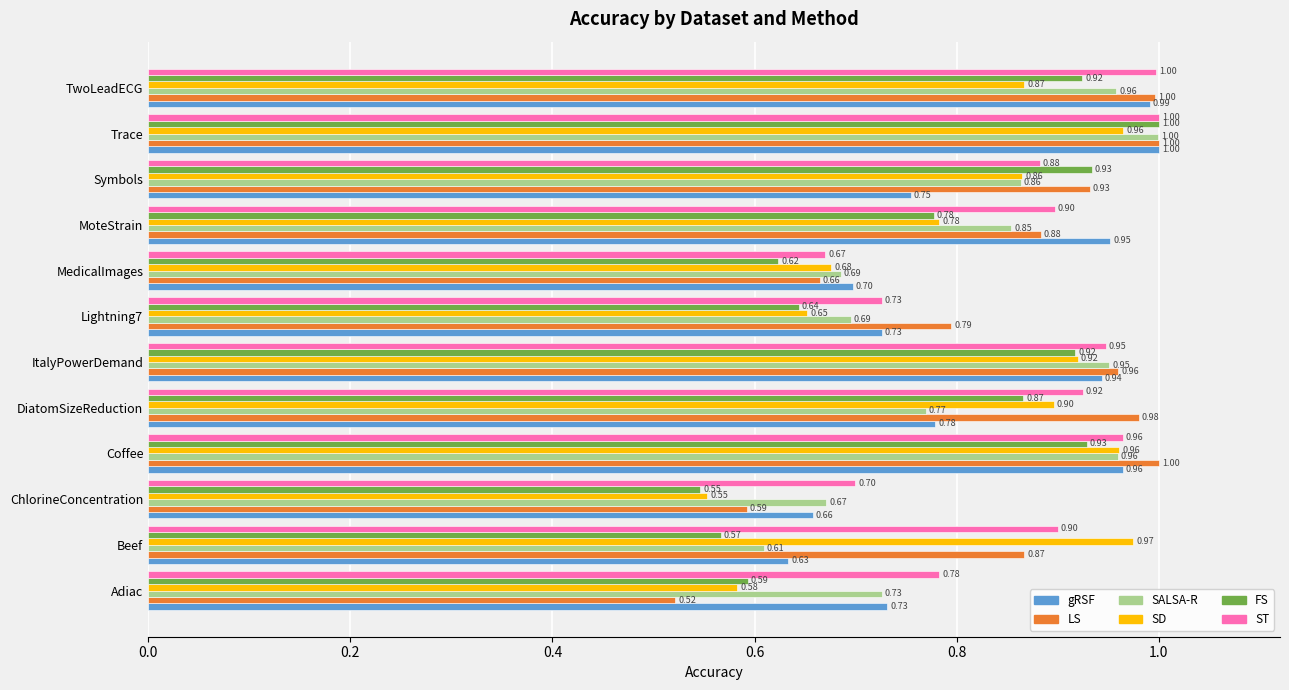

What is the difference between the second highest and second lowest values in the gRSF series?

0.3